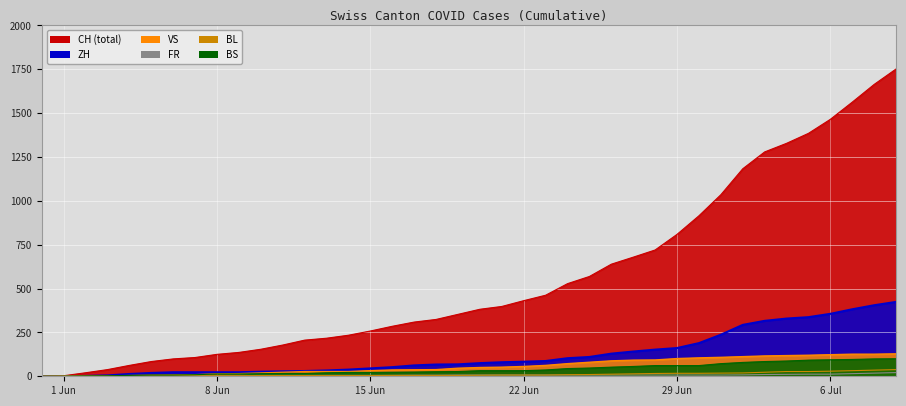

What is the sum of the CH values at 2020-06-10 and 2020-06-27?

833